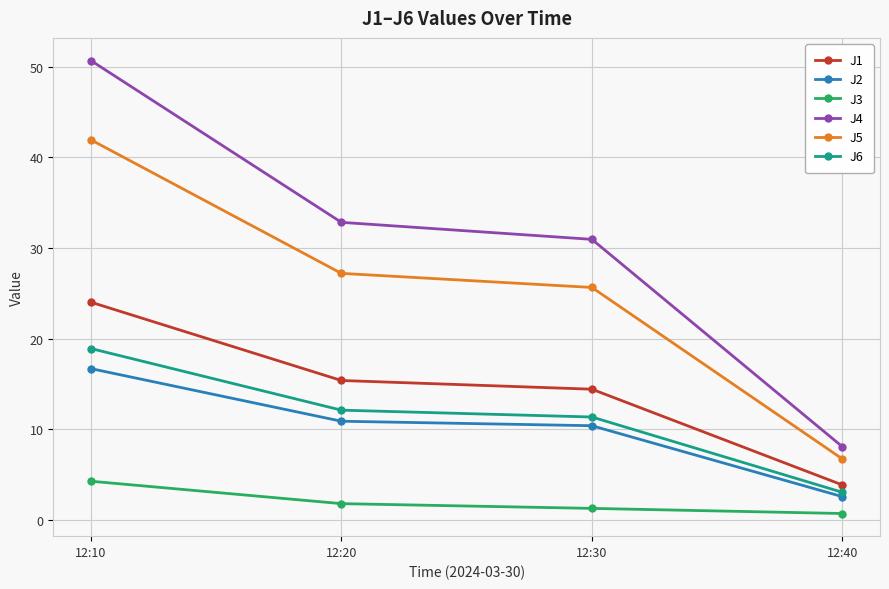

Where does the J6 series first go above 12?

12:10